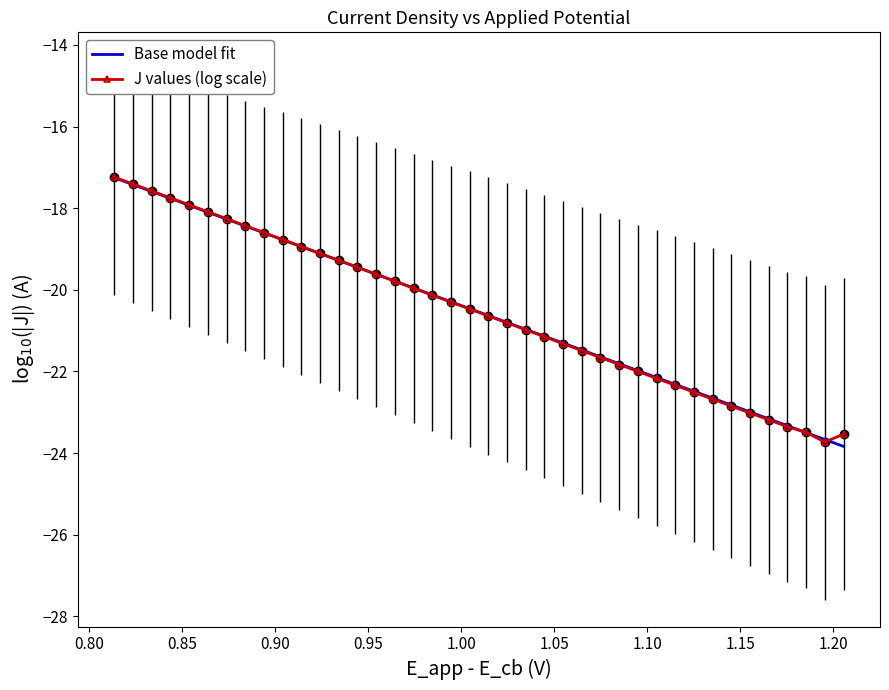

What is the lowest value of the Base model fit series?

-23.8